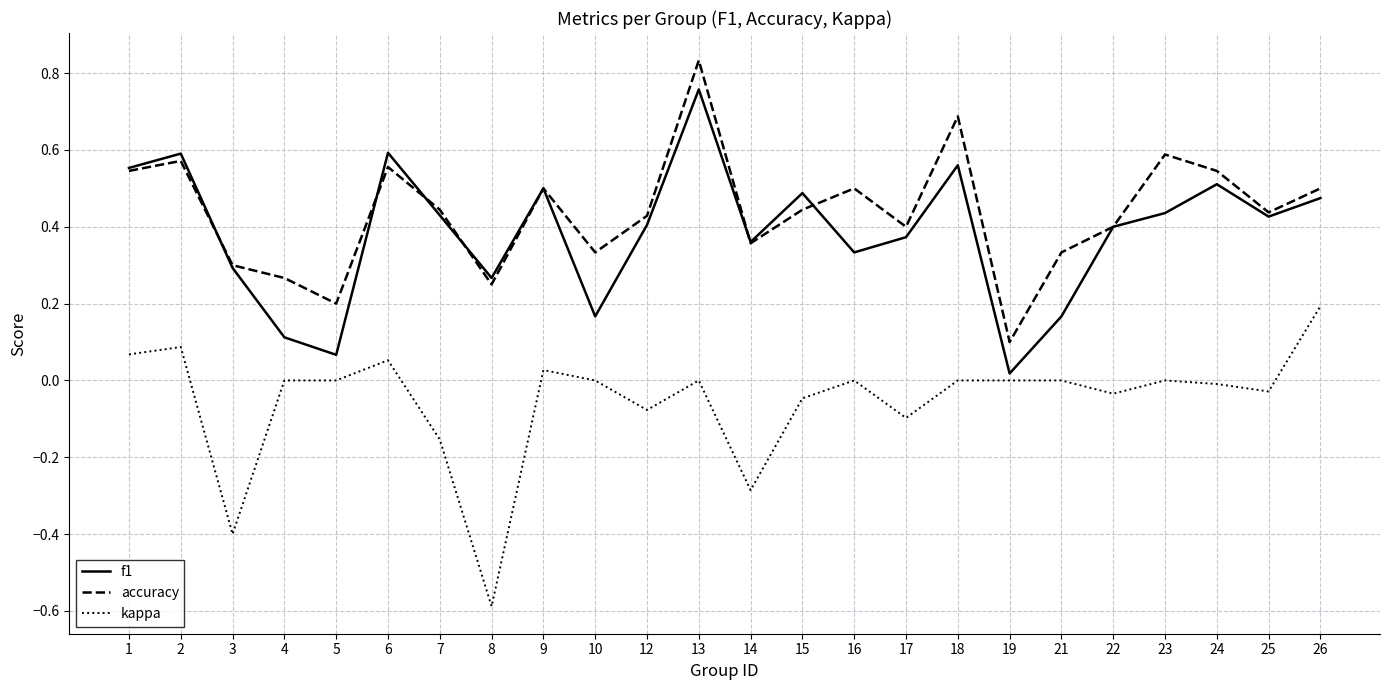

Is it true that kappa equals -0.1 at 12?

True